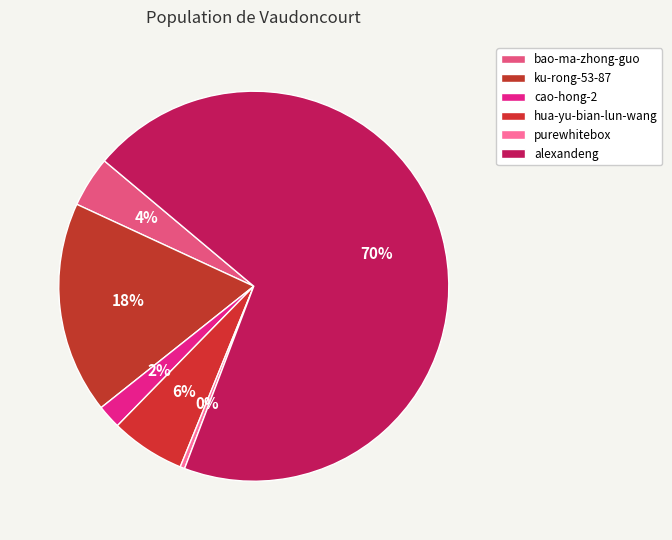

To the nearest percent, what portion does alexandeng represent?

70%